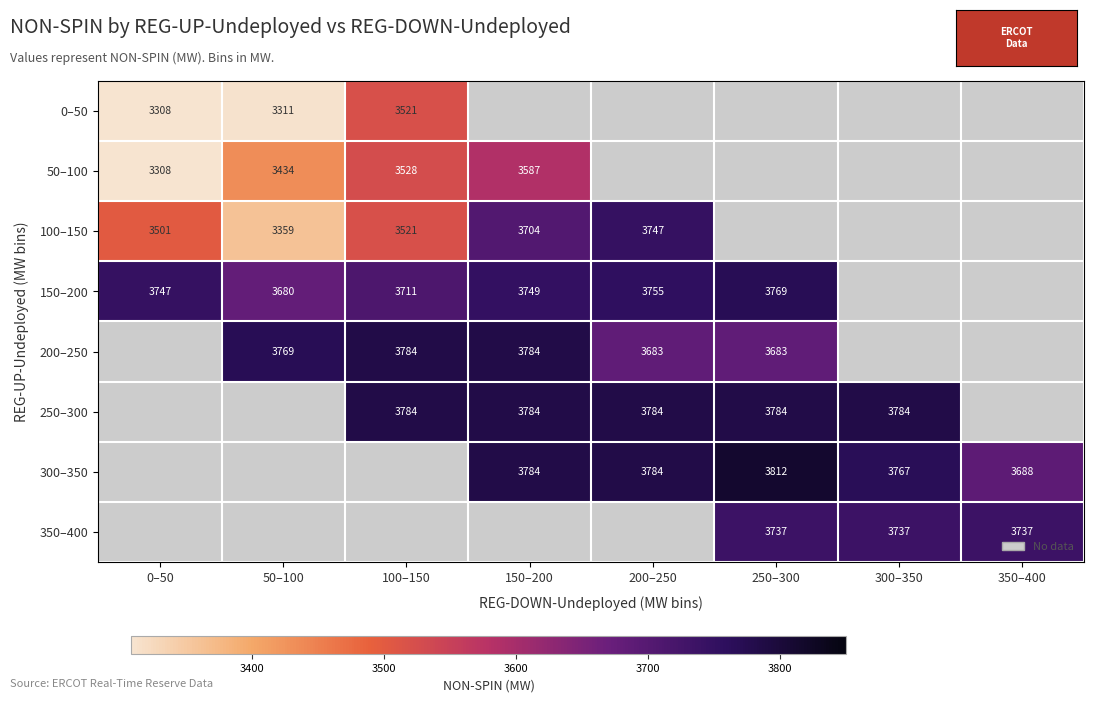

True or false: 350–400 has a value of 3737 at 300–350.

True